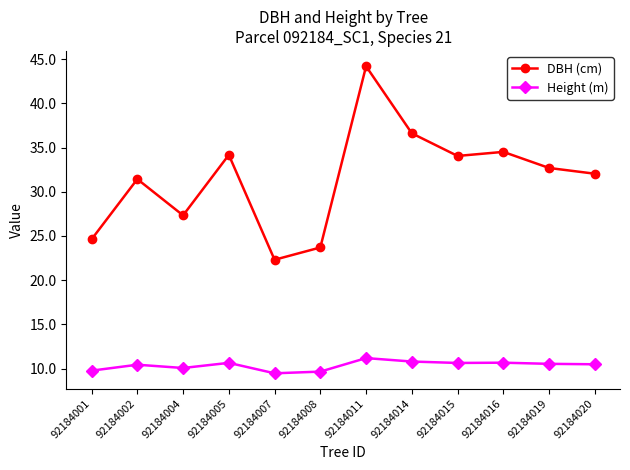

In Height (m), how many points are higher than both neighbors (excluding endpoints)?

4